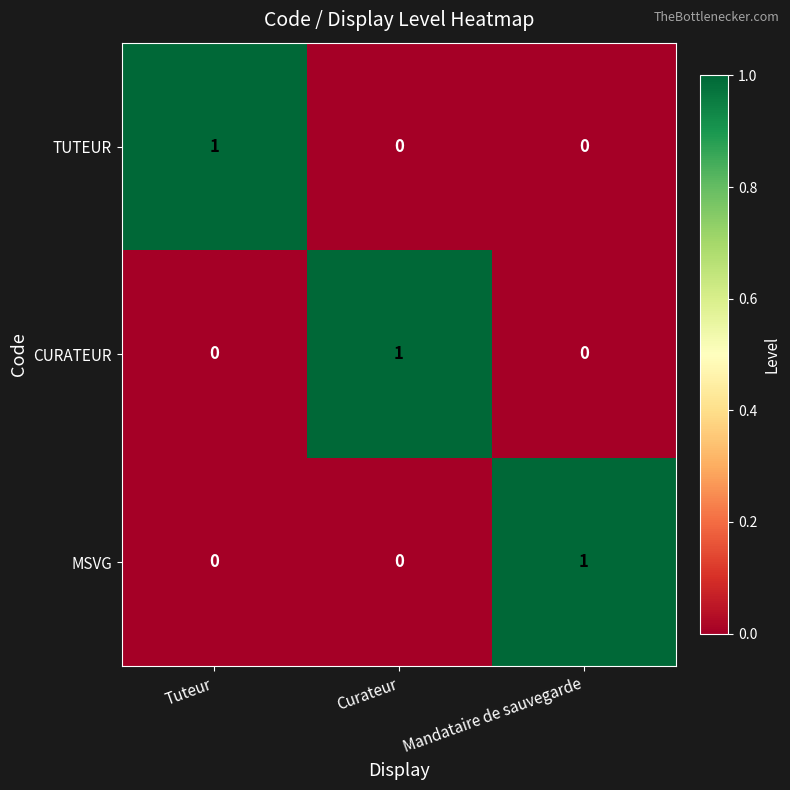

Which category has the highest value in the TUTEUR series?

Tuteur